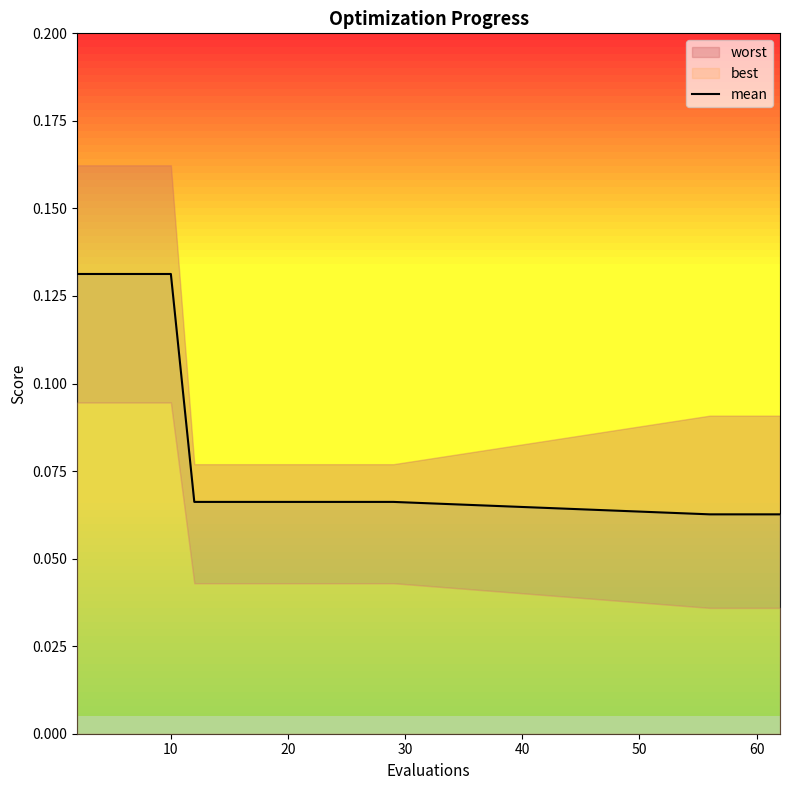

True or false: the data shows 0.0 at 0.

False